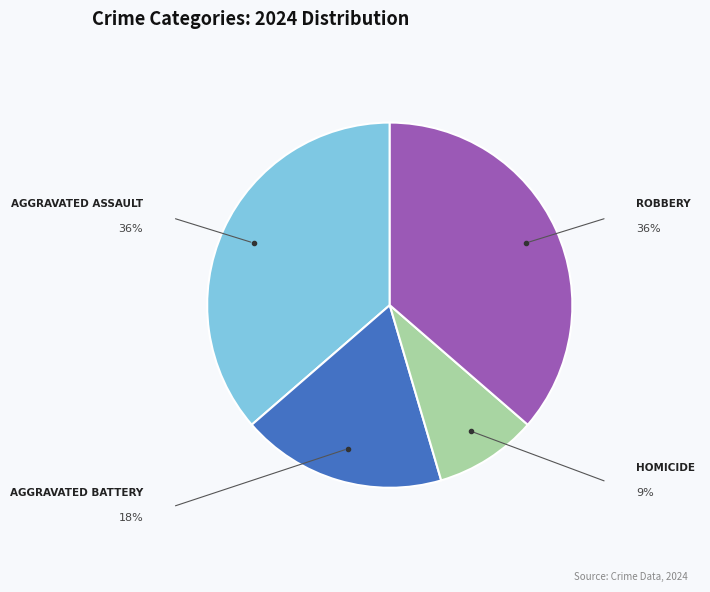

Does any single category account for the majority?

No